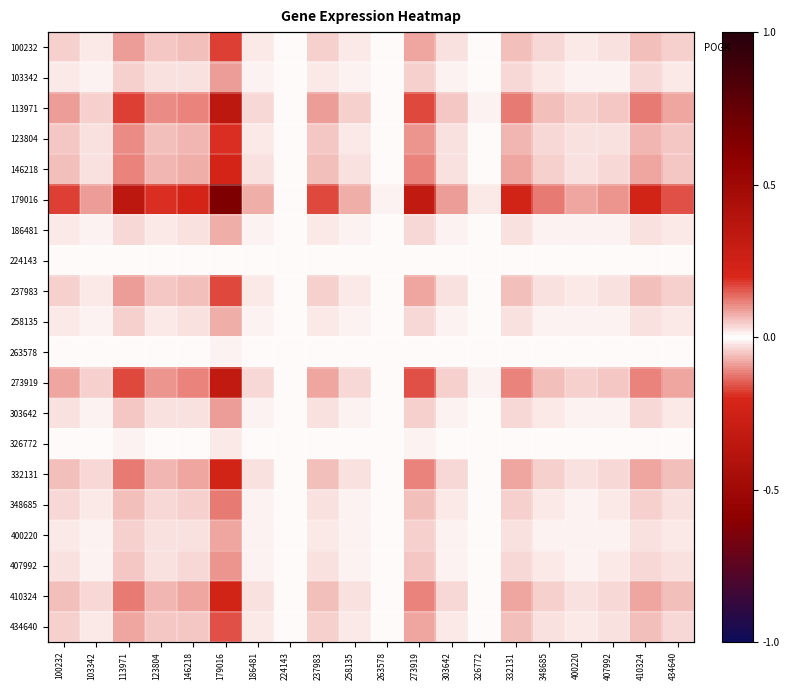

What is the difference between the maximum and minimum values in the 103342 series?

0.1